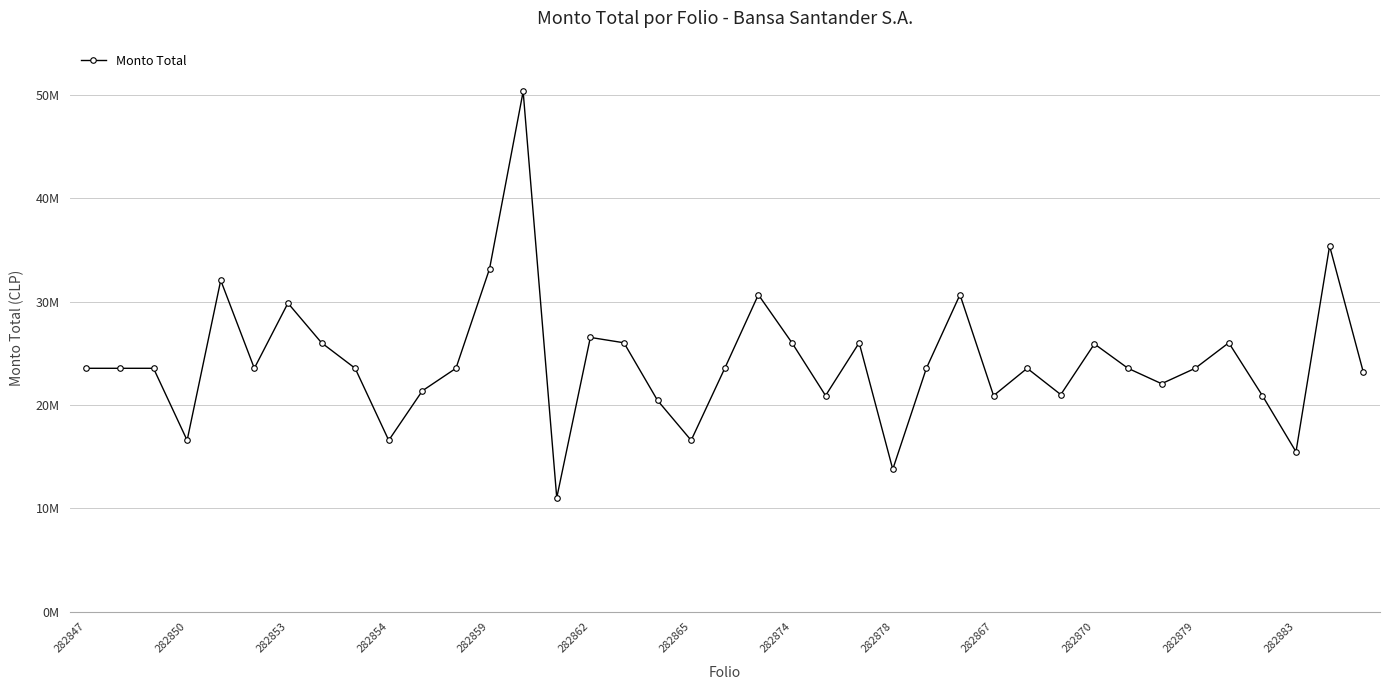

What is the label of the 36th point from the left?

35